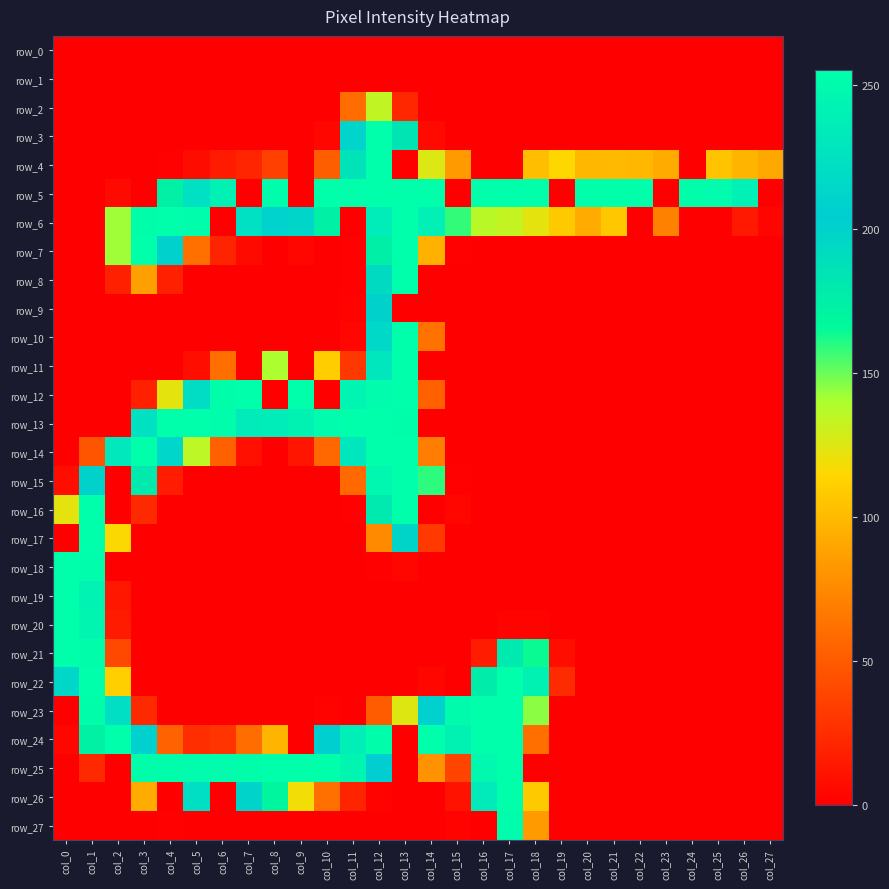

At which label does row_5 reach its minimum?

col_0